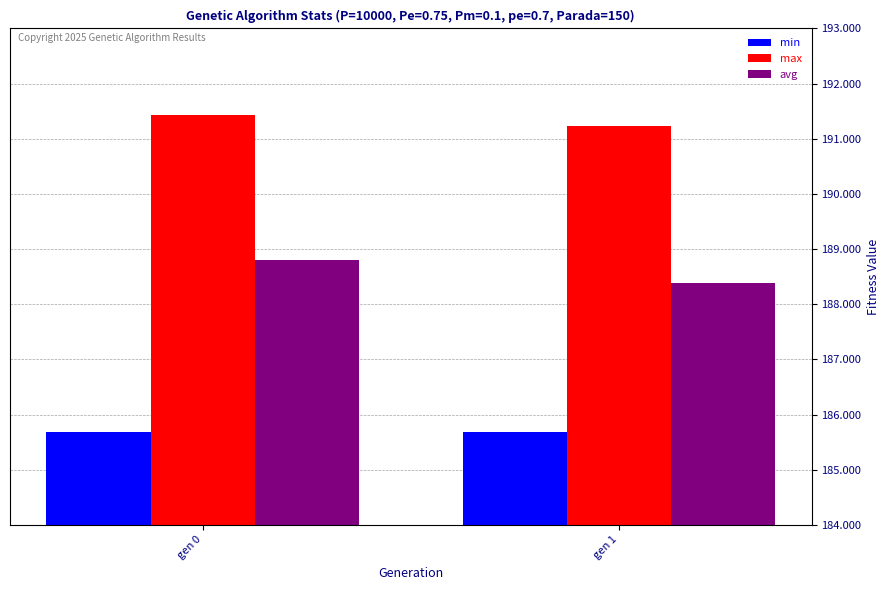

What is the value of the max bar at the 1st from the left?

191.4